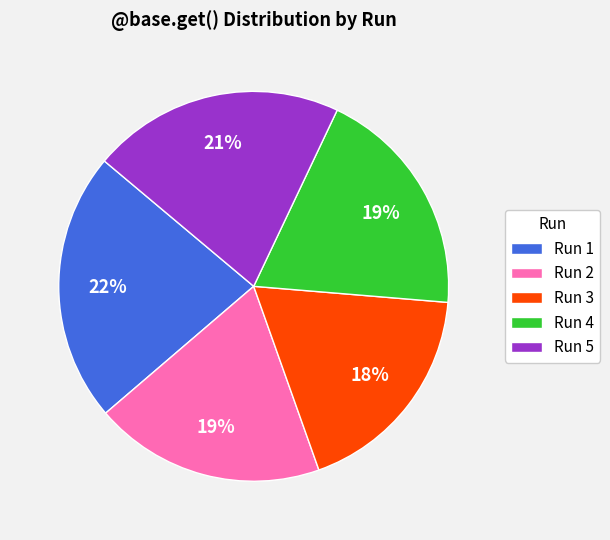

Do Run 5 and Run 1 together represent more than half of the pie?

No